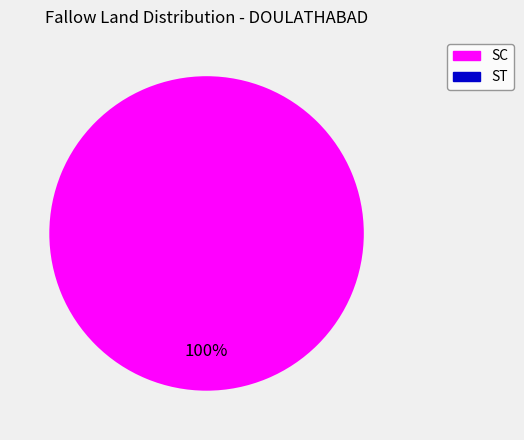

Which has a higher value, SC or ST?

SC